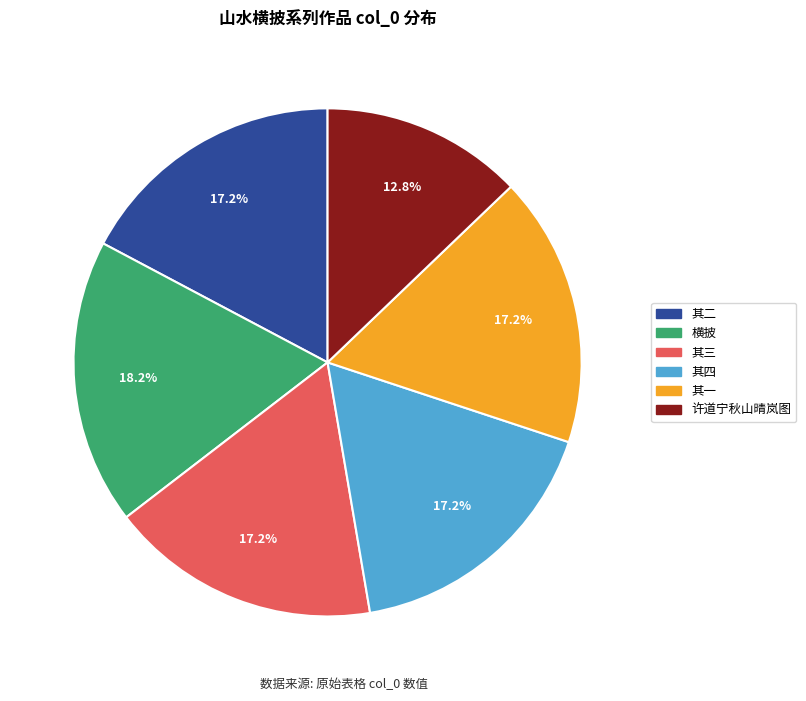

Is there a majority slice in this chart?

No